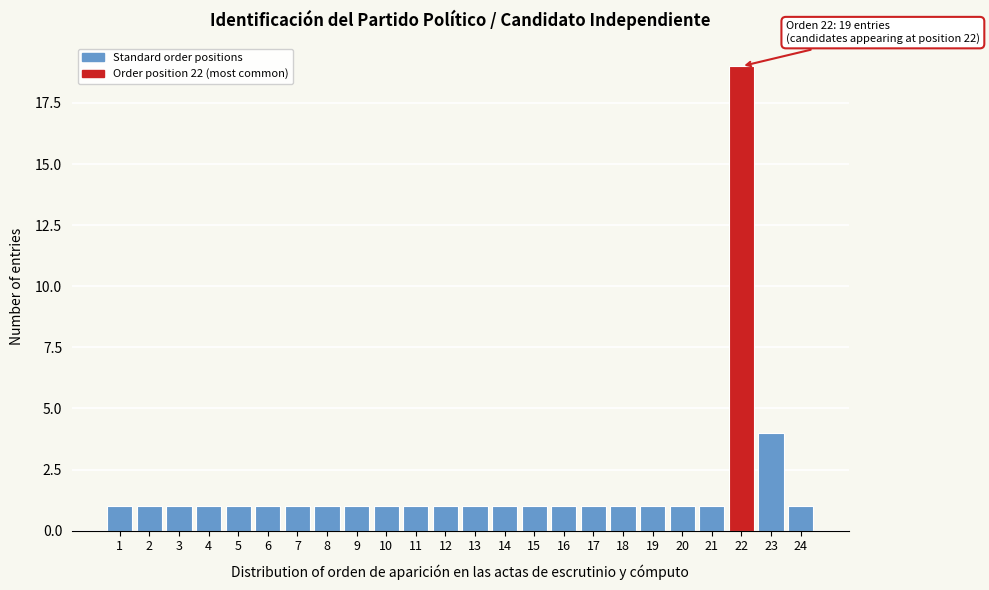

Reading left to right, list all the values displayed in this chart.

1	1	1	1	1	1	1	1	1	1	1	1	1	1	1	1	1	1	1	1	1	19	4	1